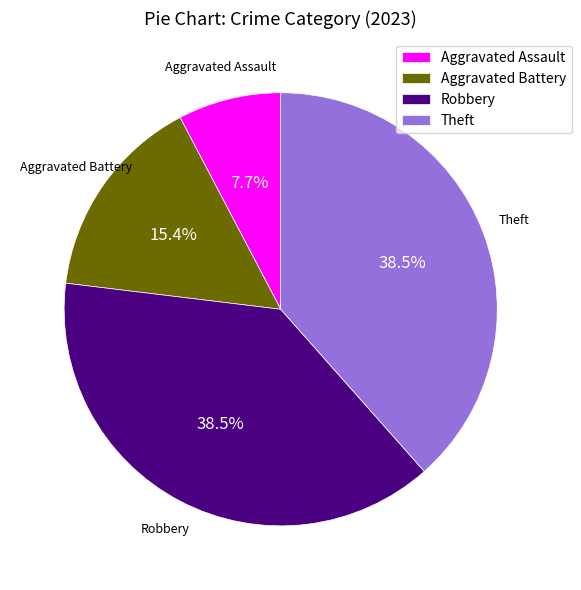

True or false: Aggravated Assault accounts for 8% of the total.

True